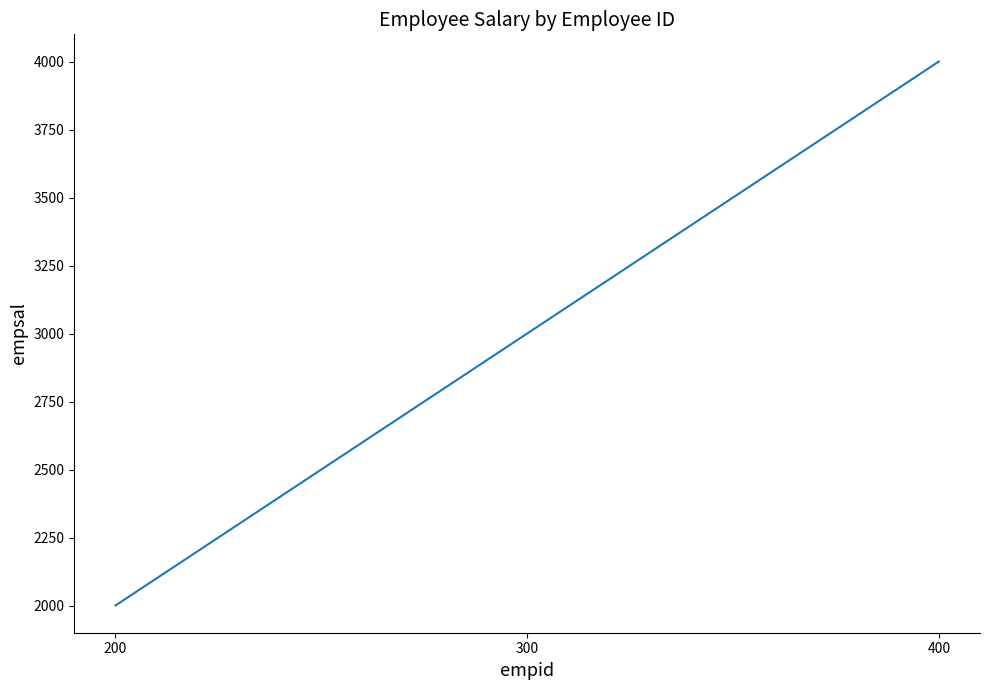

Count the number of data series in this chart.

1